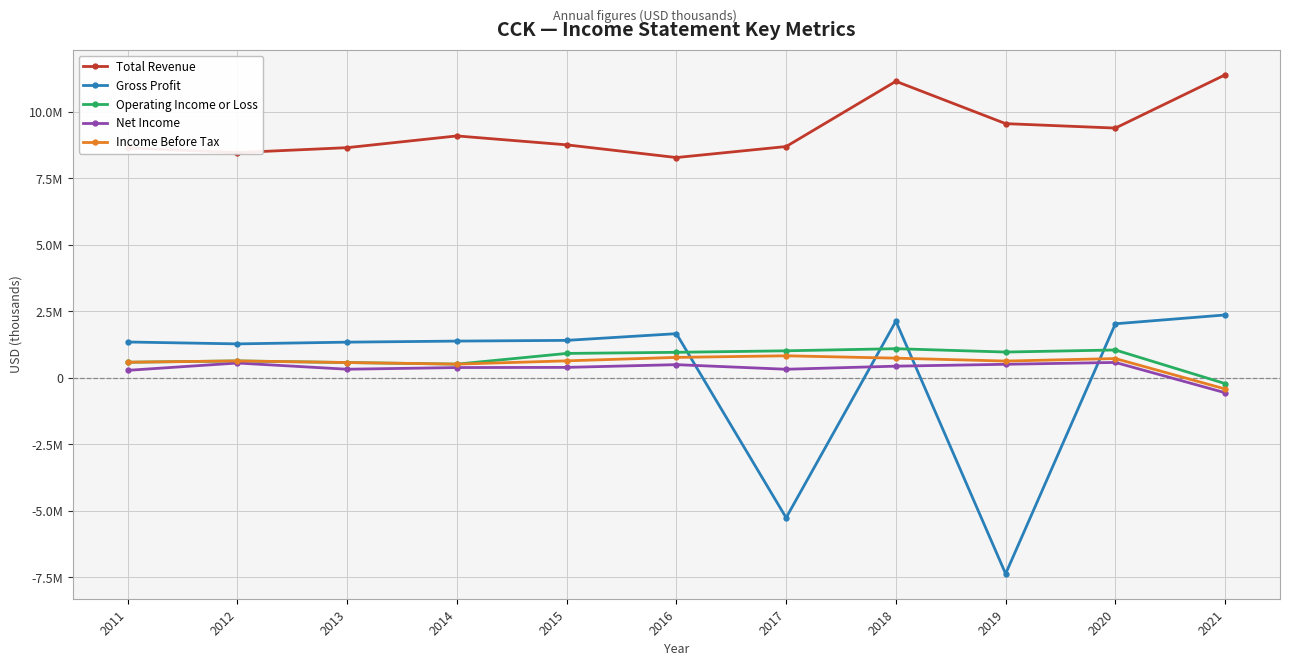

Is it true that Net Income equals 946216 at 2012?

False